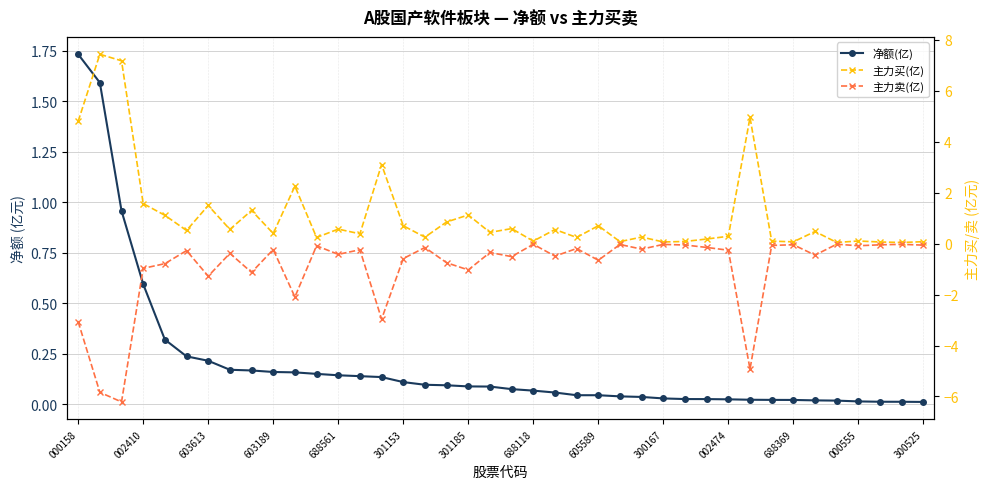

Count the number of categories in the chart.

40